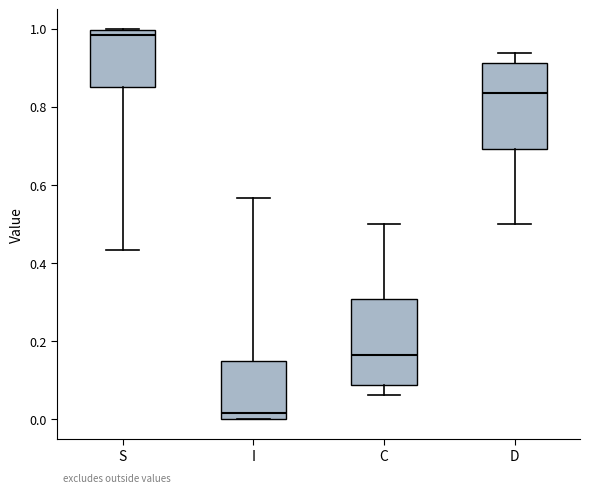

Where does the median line of the box for I sit on the y-axis? The values are not printed on the chart, so give them approximately, as read against the axis.

0.02